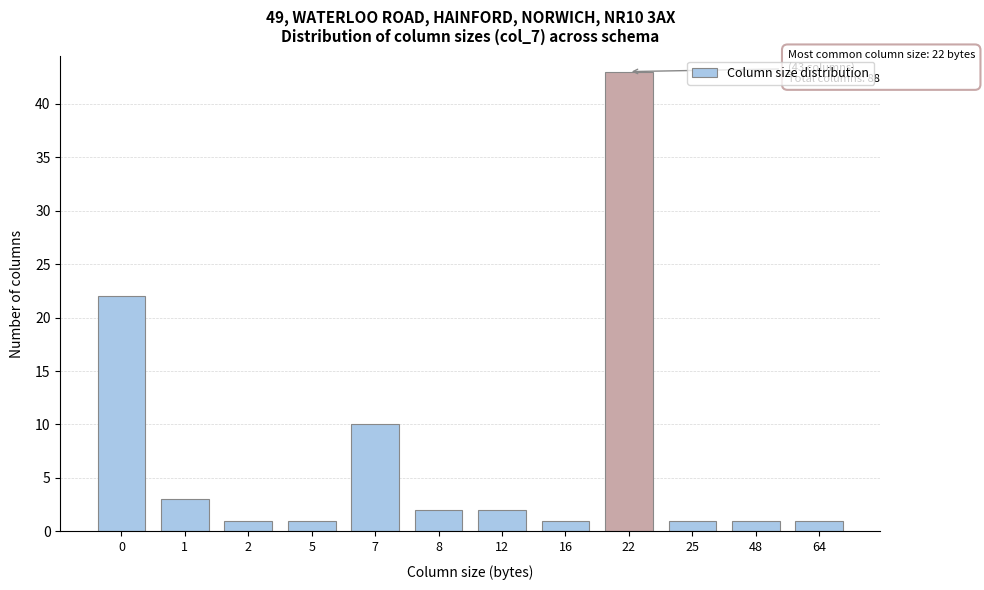

Reading left to right, extract all data points from this chart.

0=22	1=3	2=1	5=1	7=10	8=2	12=2	16=1	22=43	25=1	48=1	64=1